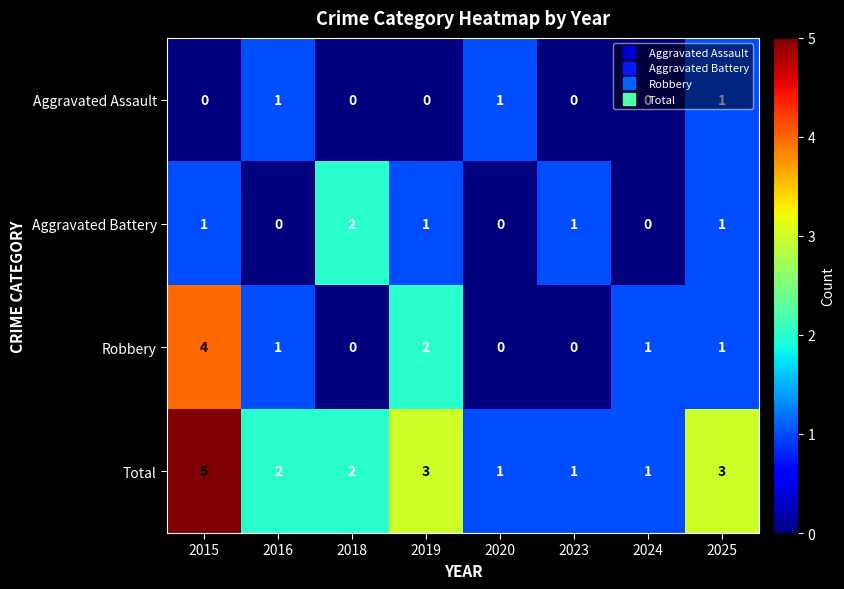

What is the total value across all series at 2025?

6